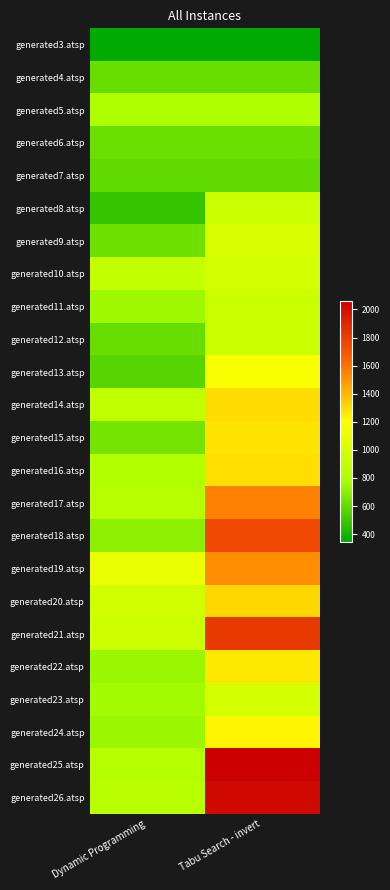

List the series in order of their peak value, lowest first.

generated3.atsp, generated7.atsp, generated4.atsp, generated6.atsp, generated5.atsp, generated8.atsp, generated12.atsp, generated11.atsp, generated23.atsp, generated10.atsp, generated9.atsp, generated13.atsp, generated24.atsp, generated22.atsp, generated15.atsp, generated16.atsp, generated14.atsp, generated20.atsp, generated19.atsp, generated17.atsp, generated18.atsp, generated21.atsp, generated26.atsp, generated25.atsp